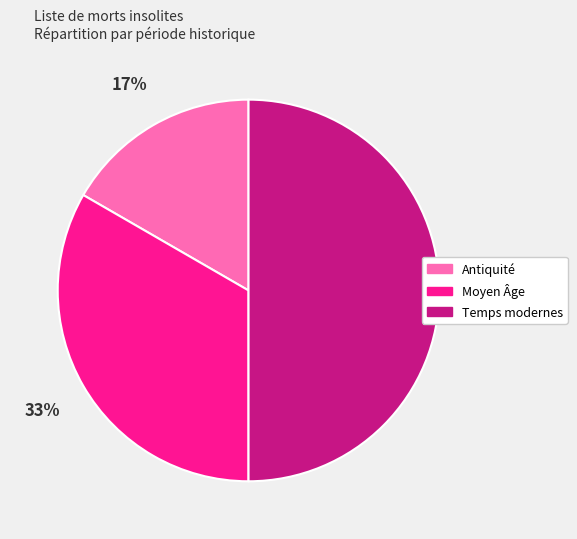

Is Moyen Âge the majority of the pie?

No